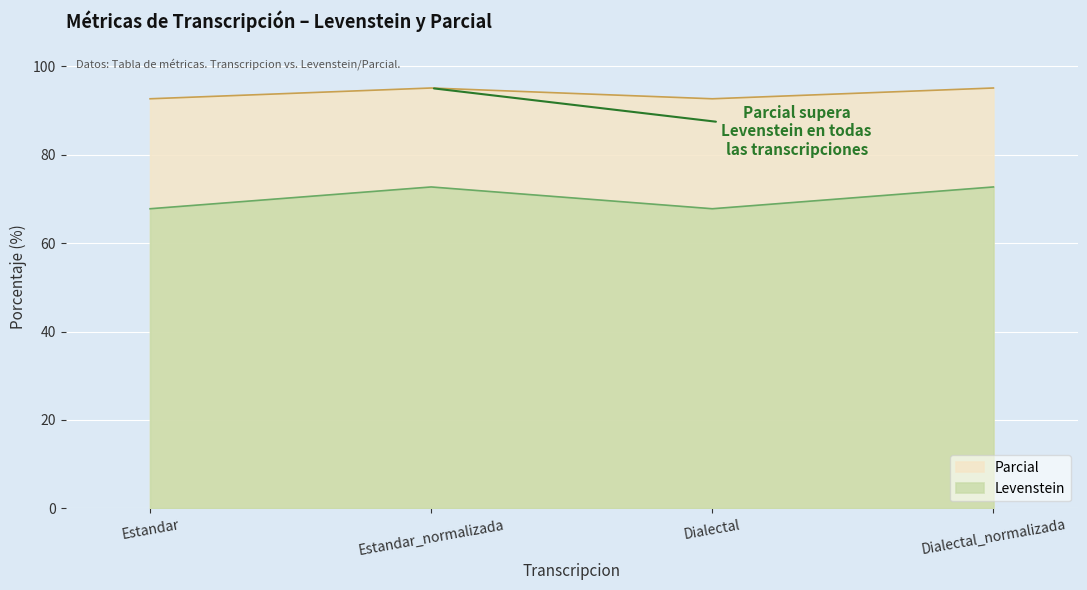

What is the value of the Levenstein point at the 4th from the left?

72.7